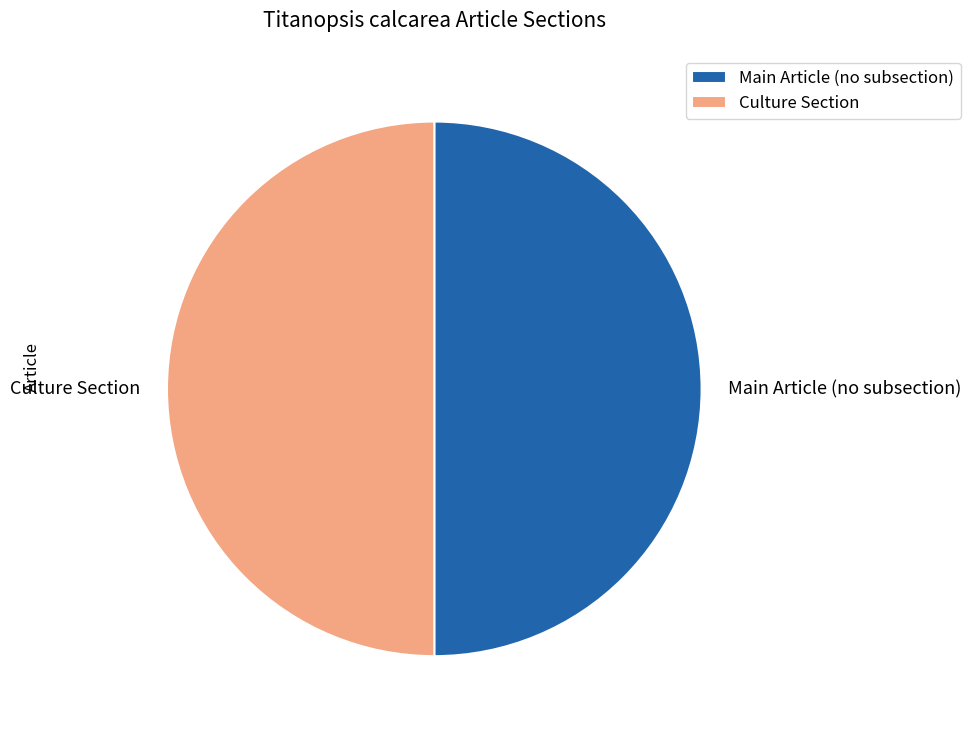

The Culture Section slice represents 62% of the pie. True or false?

False